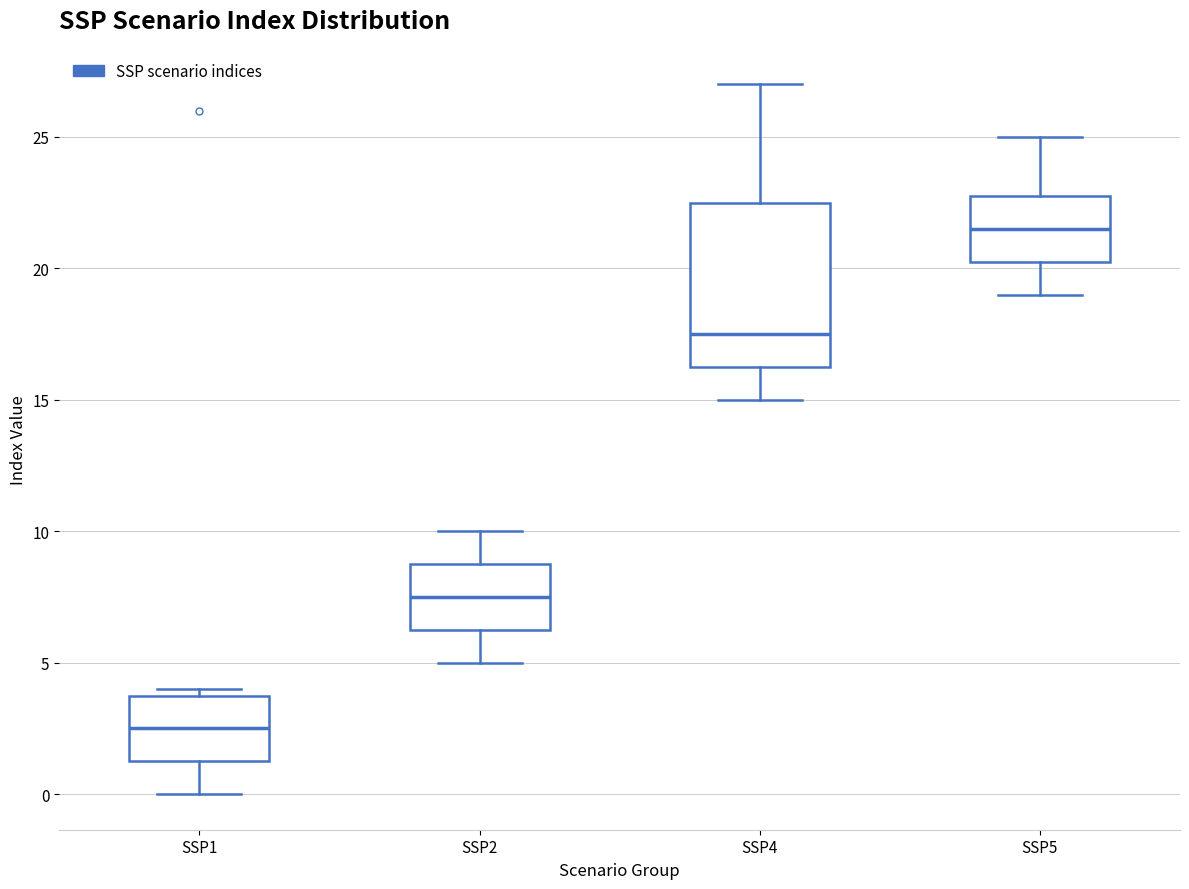

Which box has the lowest median line?

SSP1